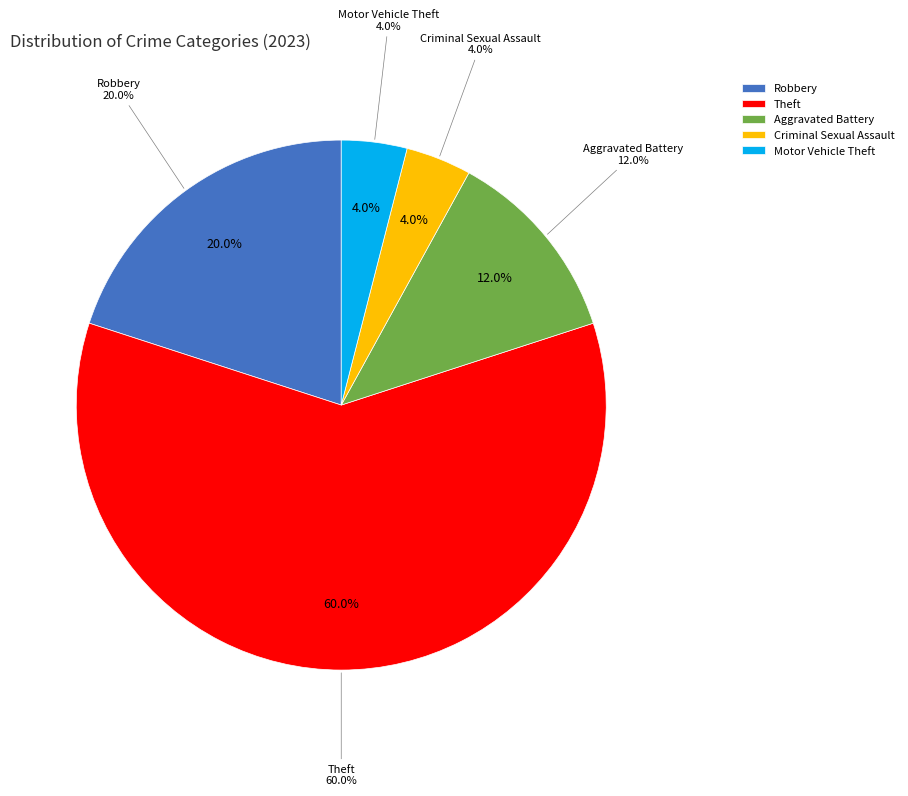

What is the majority slice?

Theft